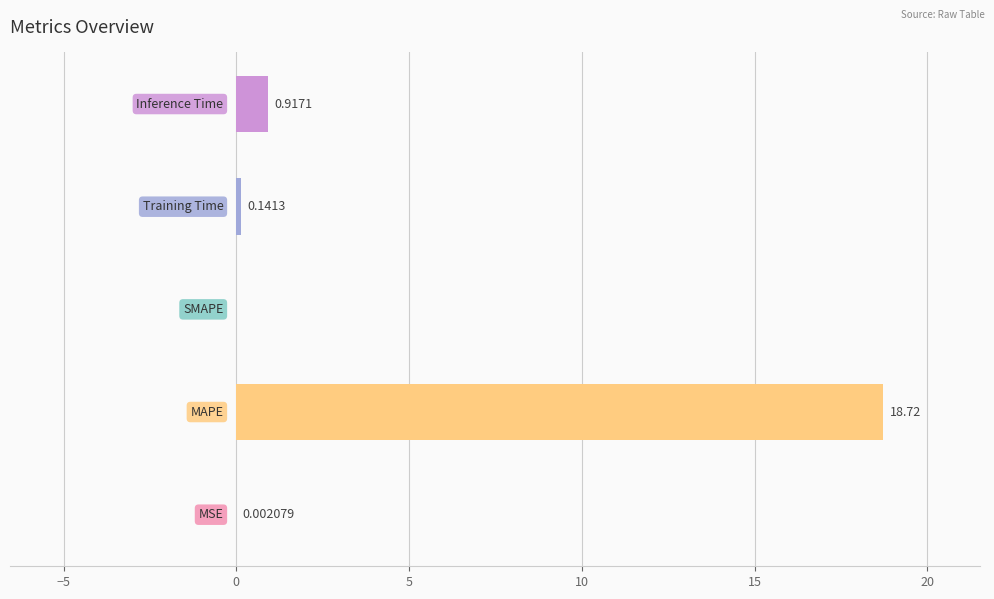

Are the bars horizontal?

Yes